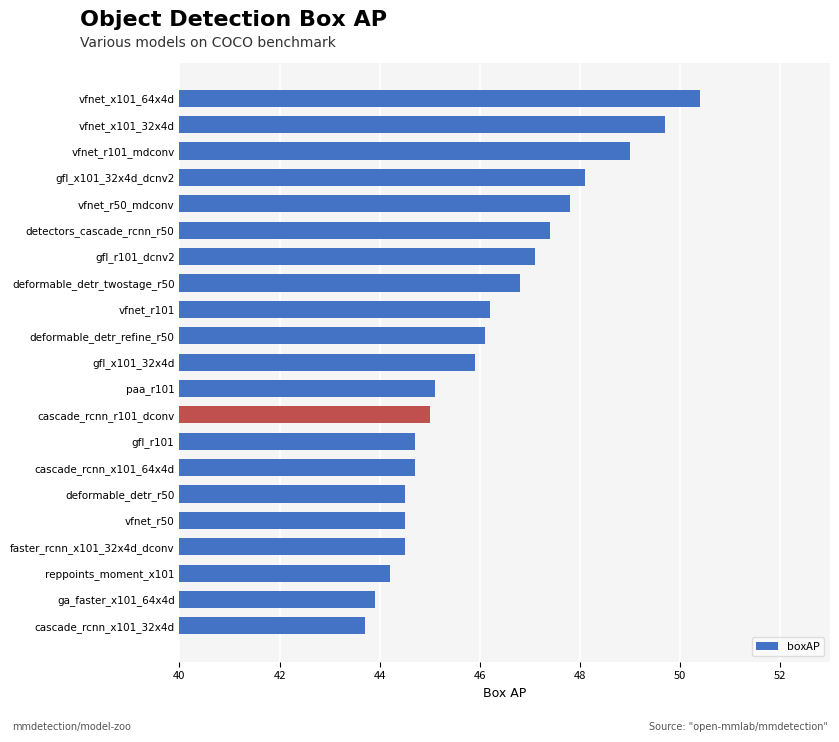

What is the average value?

46.2